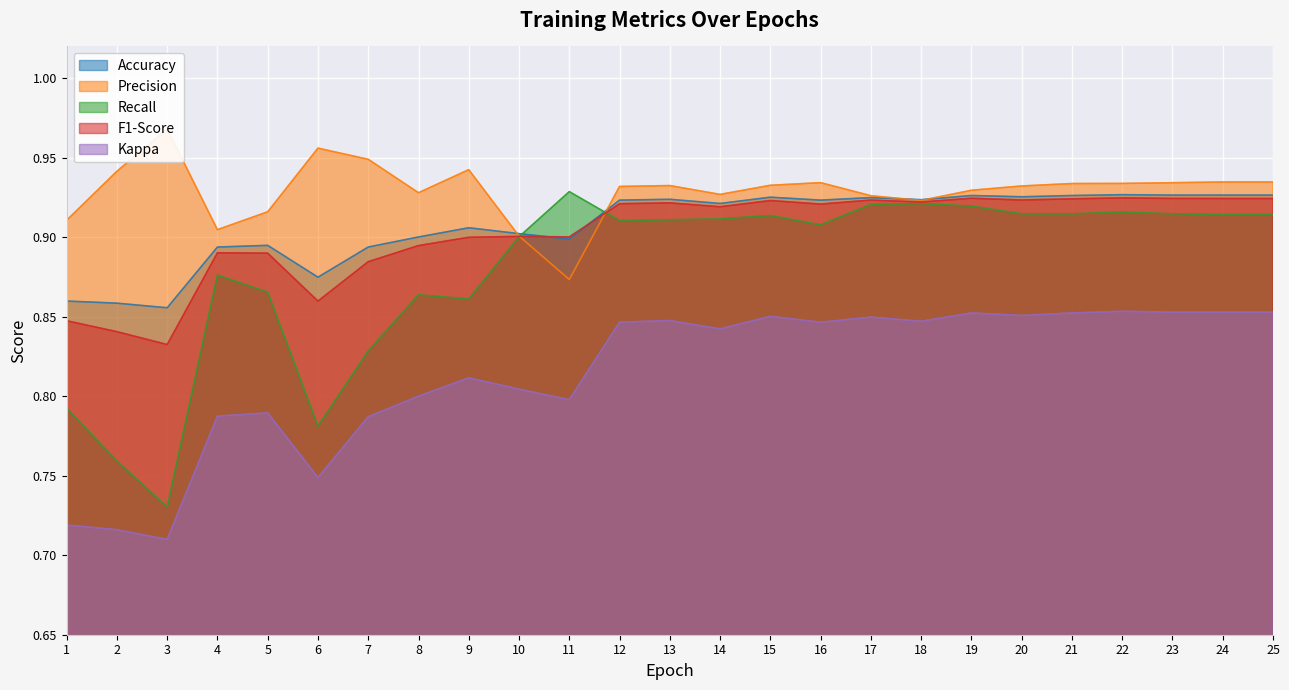

In Kappa, how many points are lower than both neighbors (excluding endpoints)?

7